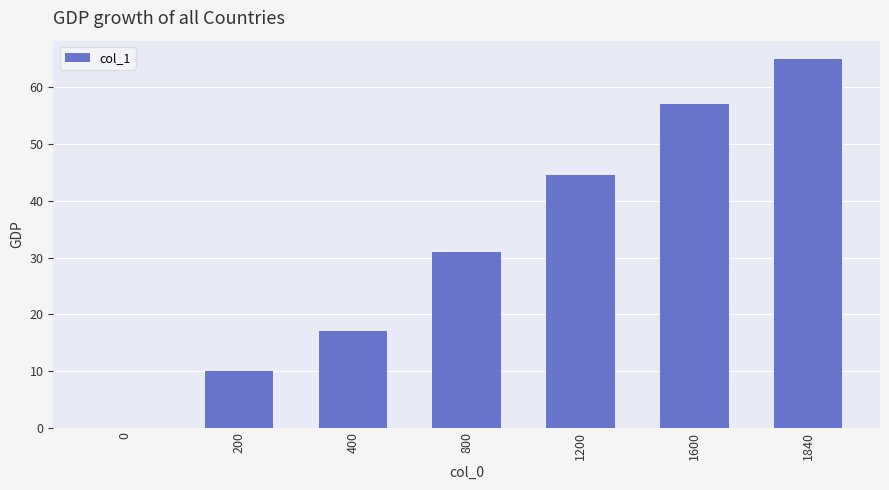

True or false: the data shows 65.0 at 1840.

True